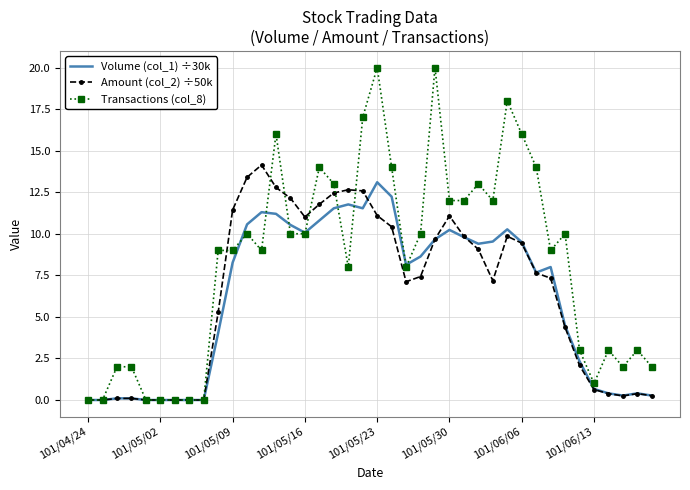

Which series has the largest range (max minus min)?

Transactions (col_8)